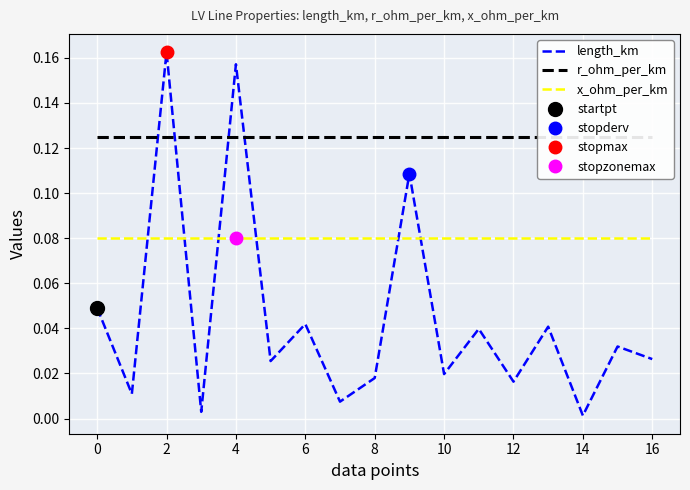

True or false: x_ohm_per_km has a value of 0.0 at 12.

False